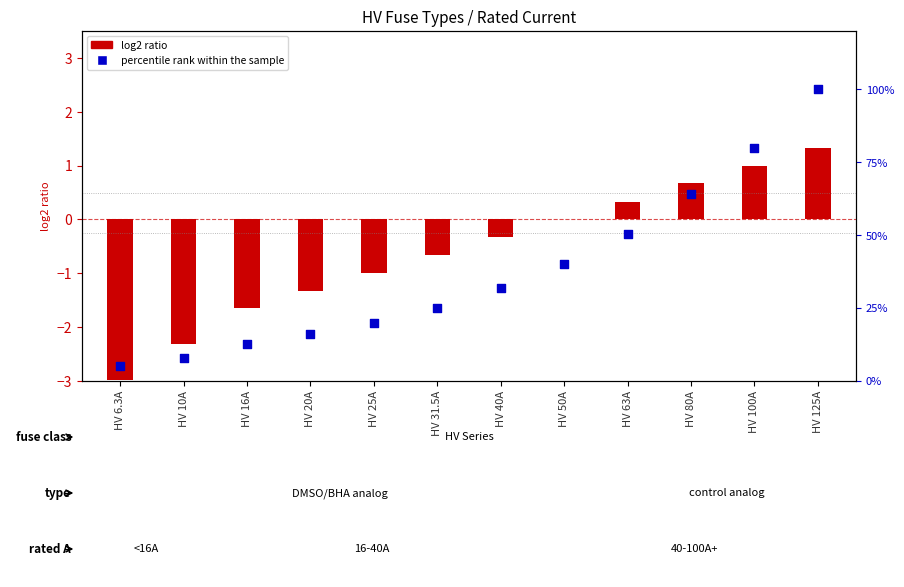

Which has a higher value, HV 63A or HV 10A?

HV 63A